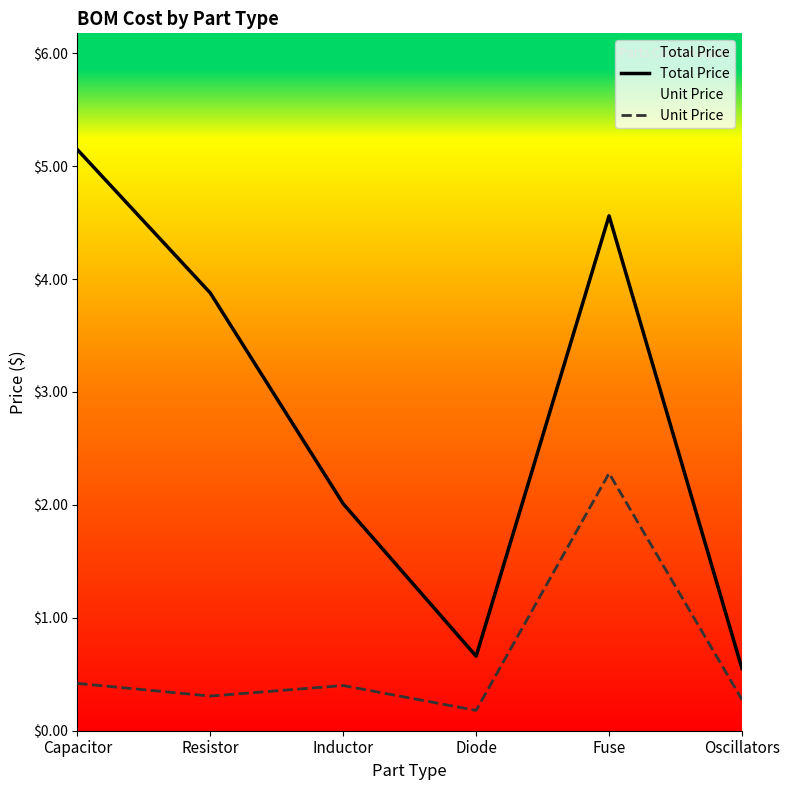

True or false: Total Price and Unit Price cross at least once.

False